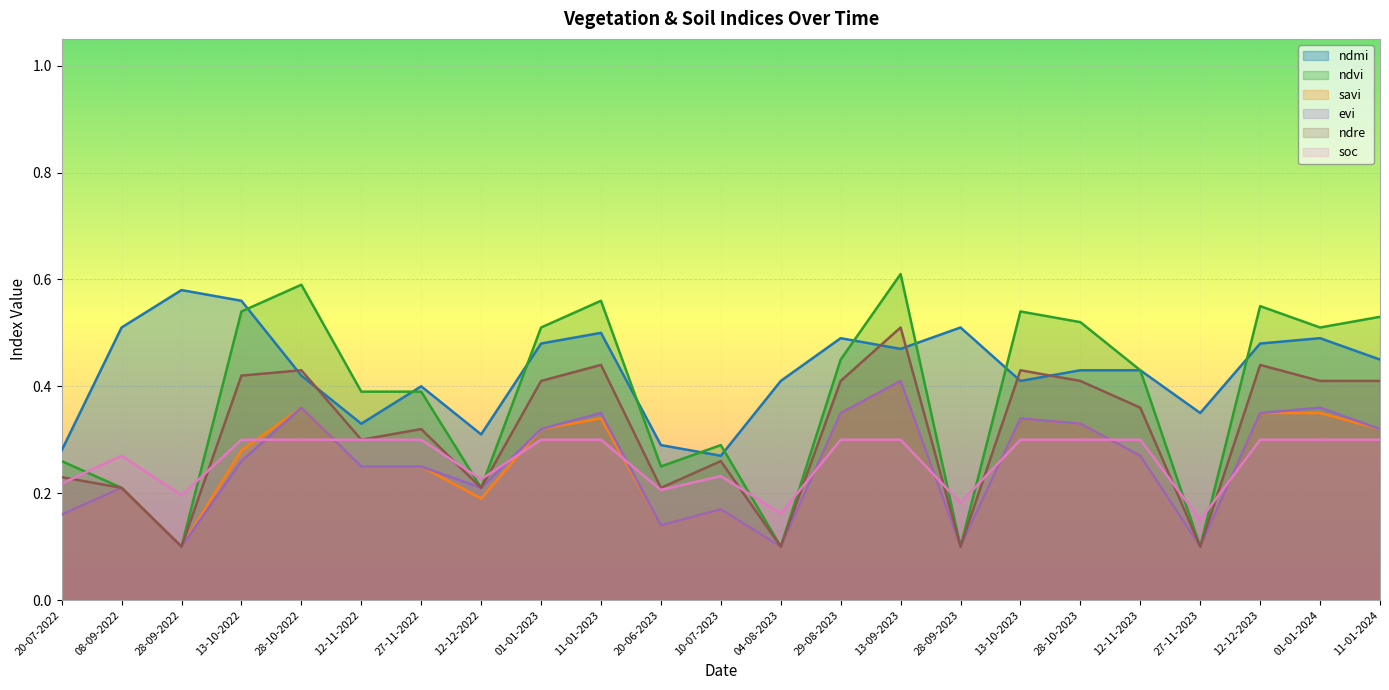

What are all the series names shown in the legend?

ndmi, ndvi, savi, evi, ndre, soc